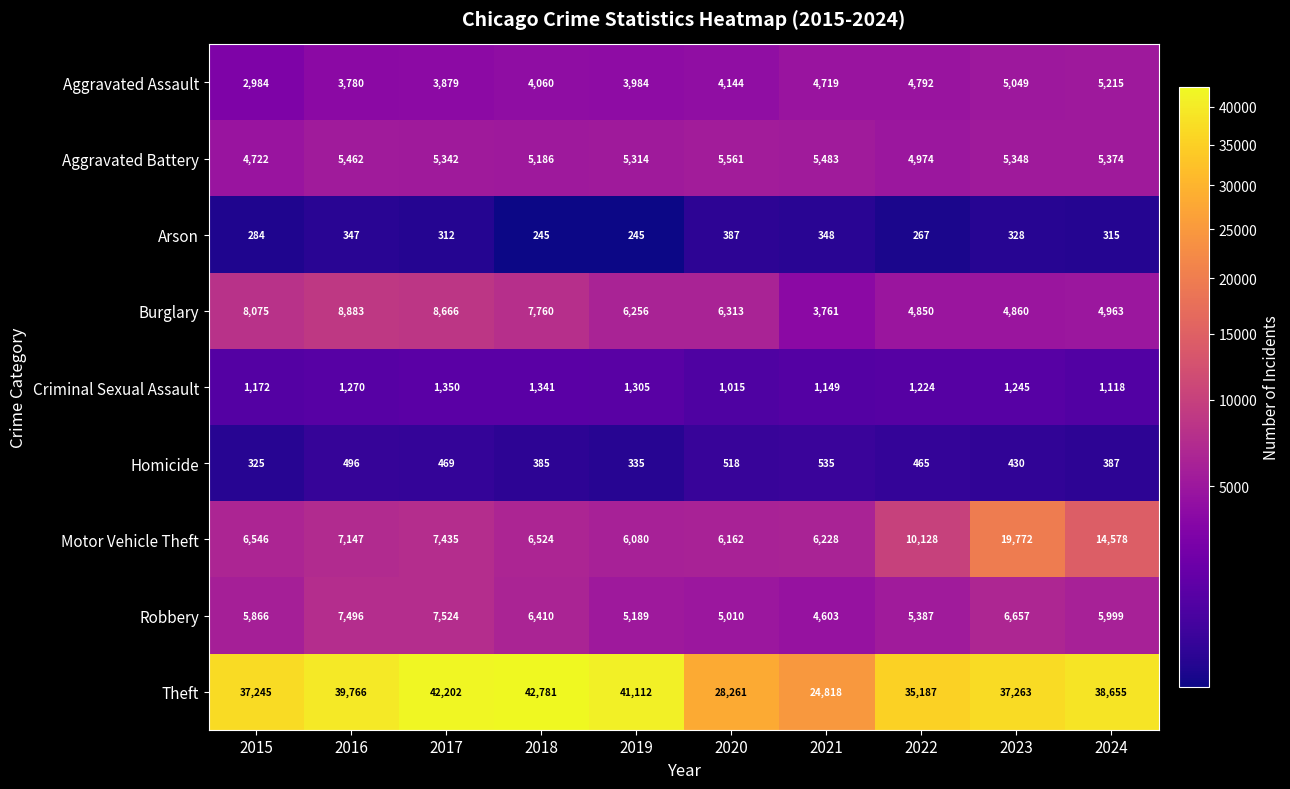

What is the maximum value for Aggravated Assault?

5215